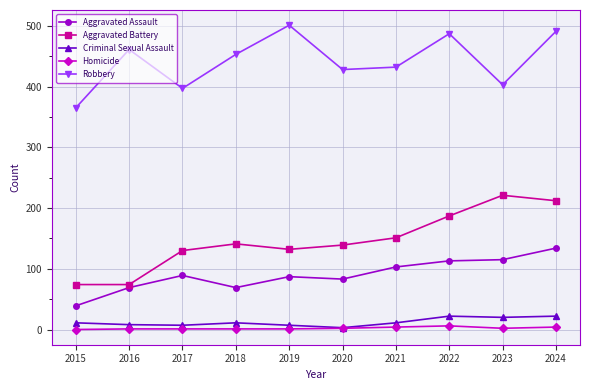

Is it true that Homicide equals 4 at 2021?

True